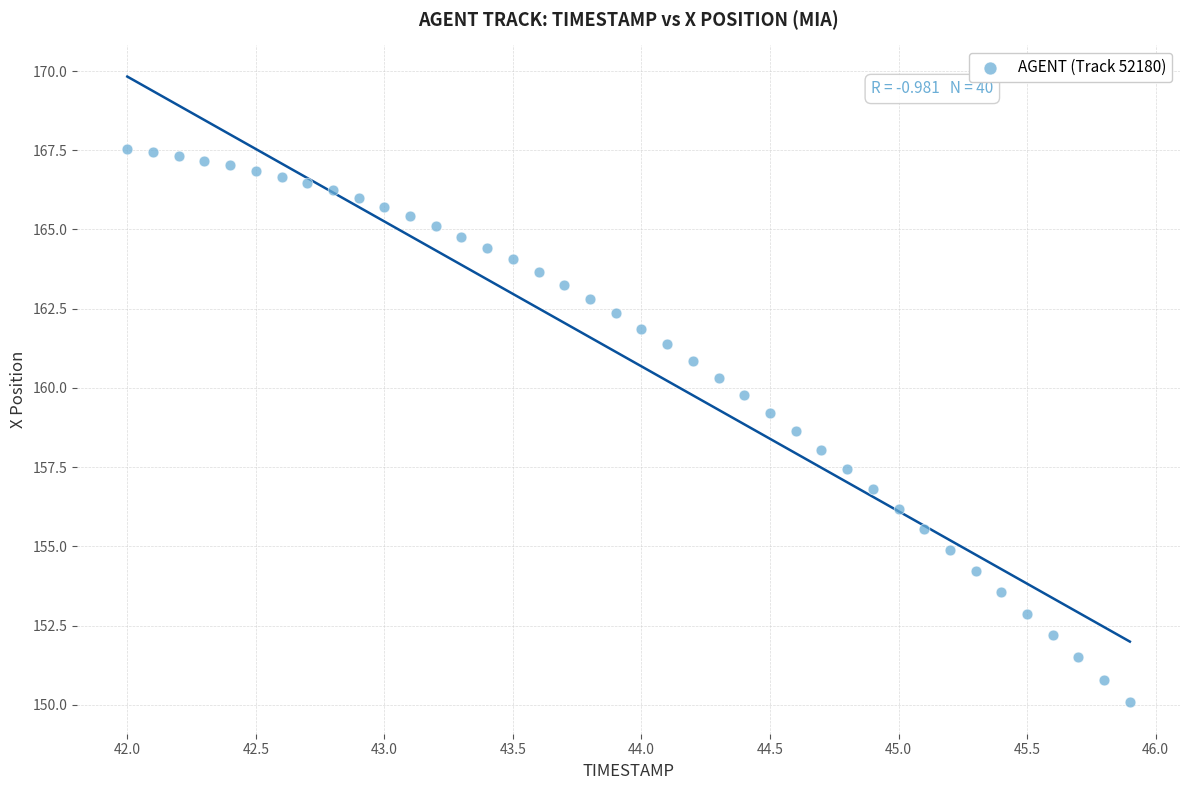

What is the range of Y values (max minus min)?

17.5